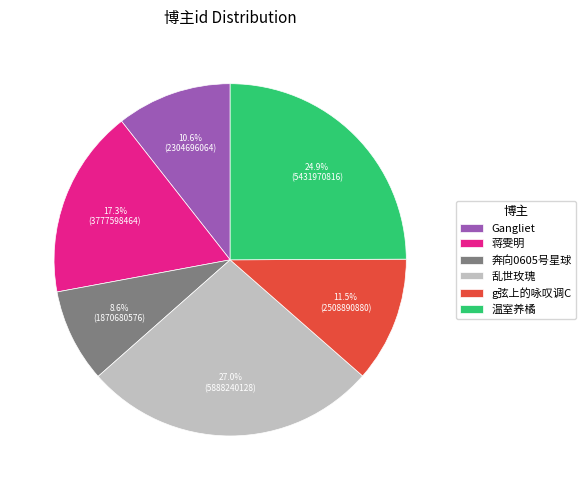

To the nearest percent, what is the difference between the 蒋雯明 and 奔向0605号星球 slice percentages?

9%